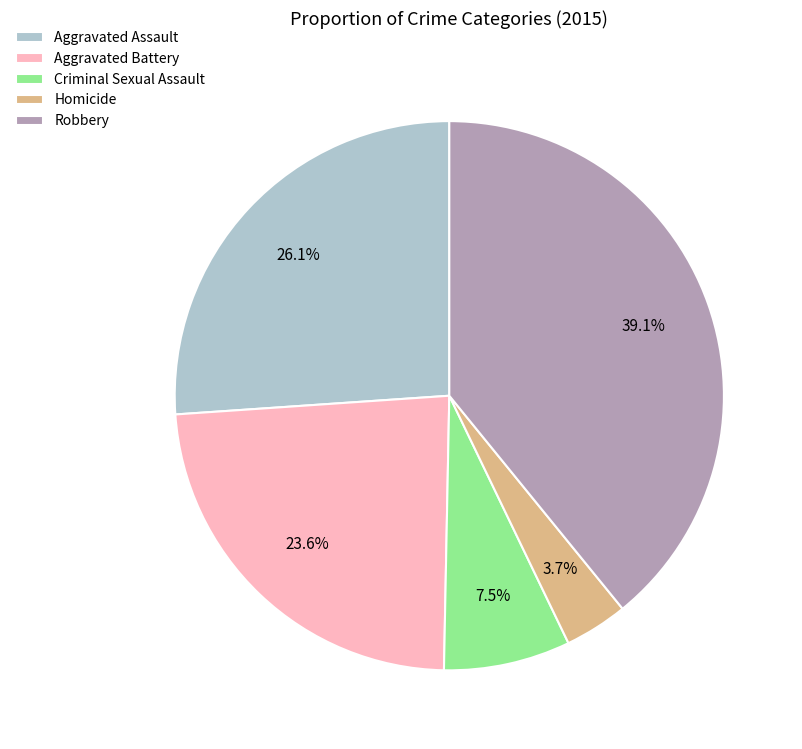

The Aggravated Assault slice represents 26% of the pie. True or false?

True